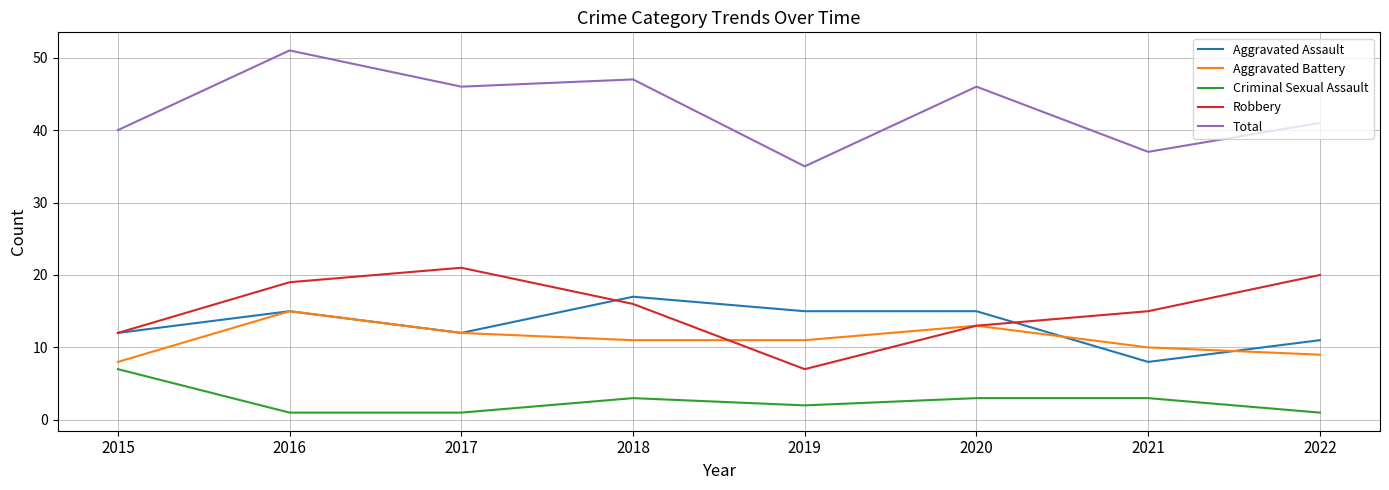

The value of Robbery at 2015 is 12. True or false?

True